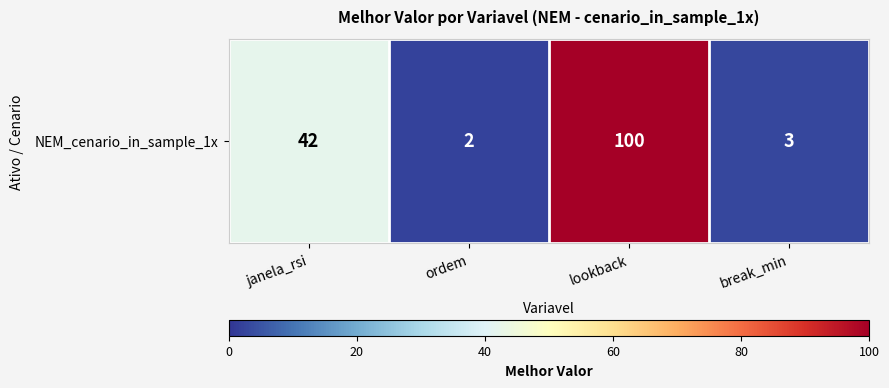

Where does the data first go above 42?

lookback